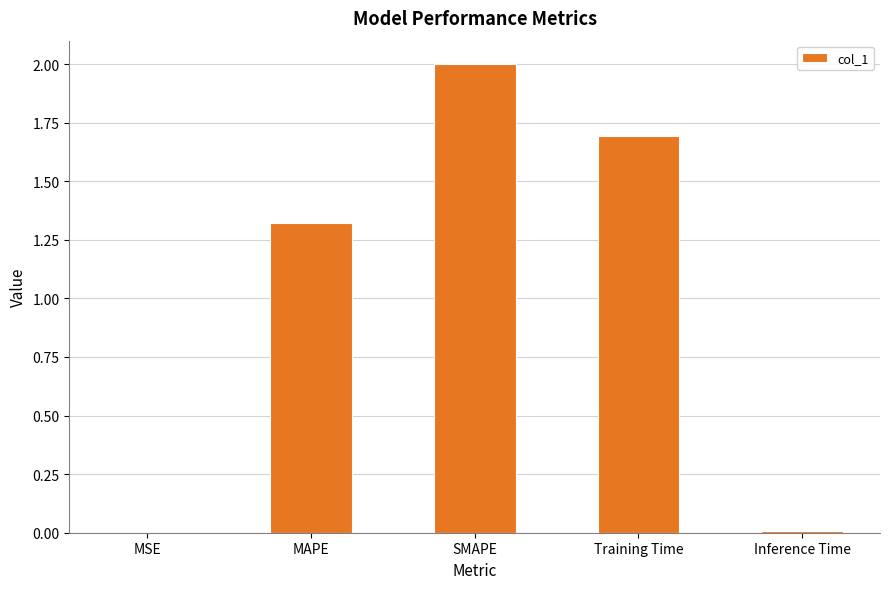

What is the average value?

1.0